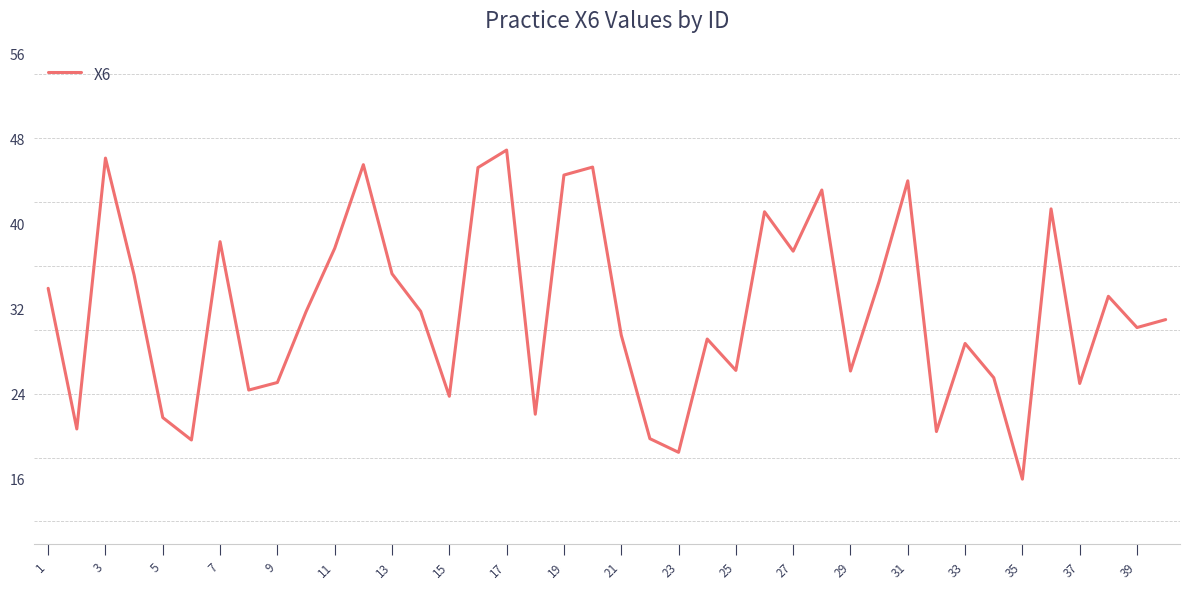

What is the difference between the maximum and minimum values?

30.9